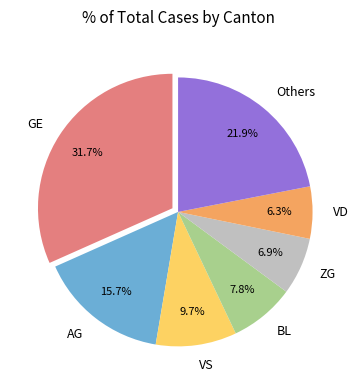

What is the ratio of the value at AG to the value at VS?

1.6